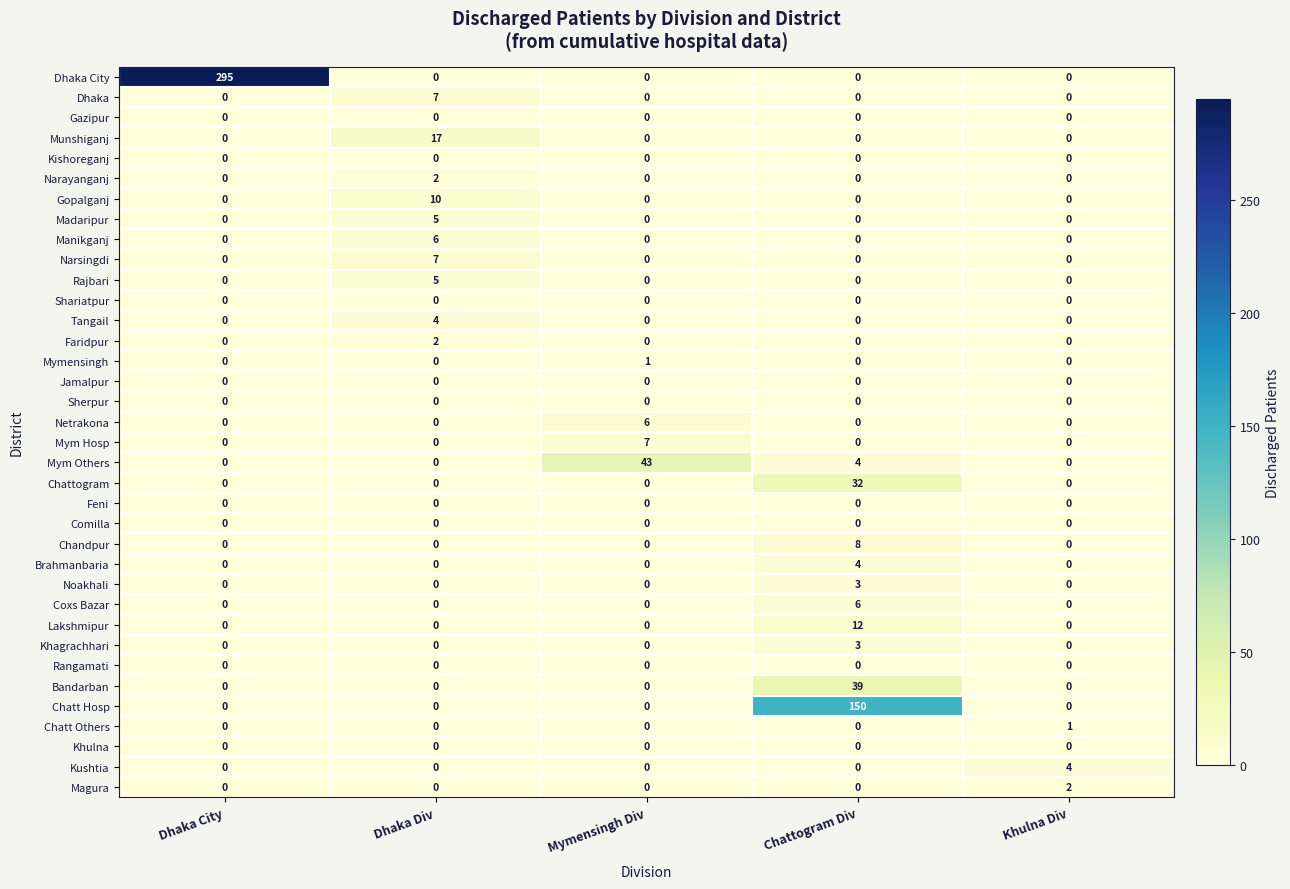

At which category is the sum across all series the highest?

Dhaka City